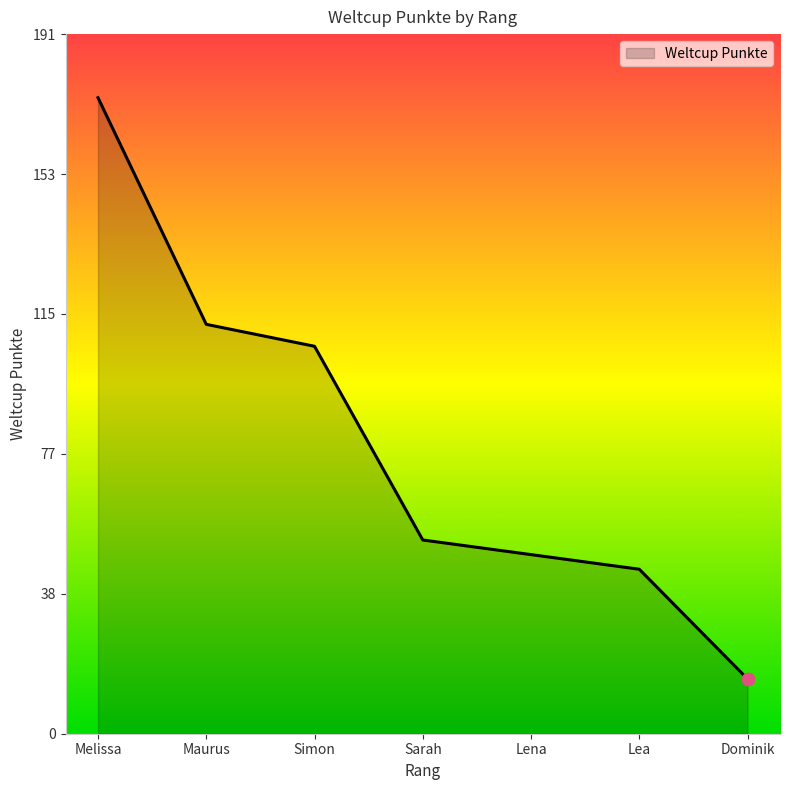

Which has a higher value, Lea or Dominik?

Lea